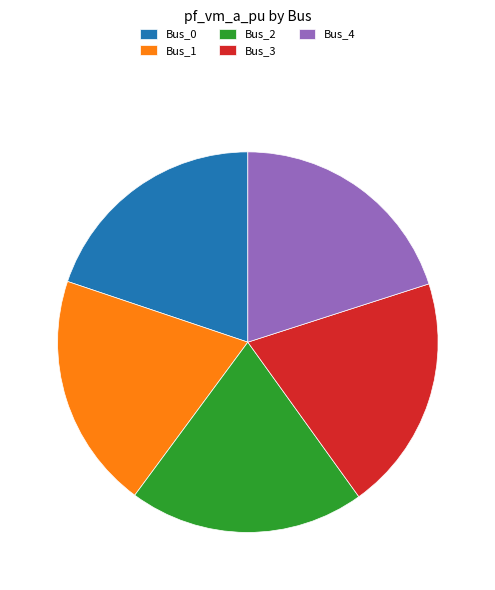

Do Bus_0 and Bus_3 together represent more than half of the pie?

No